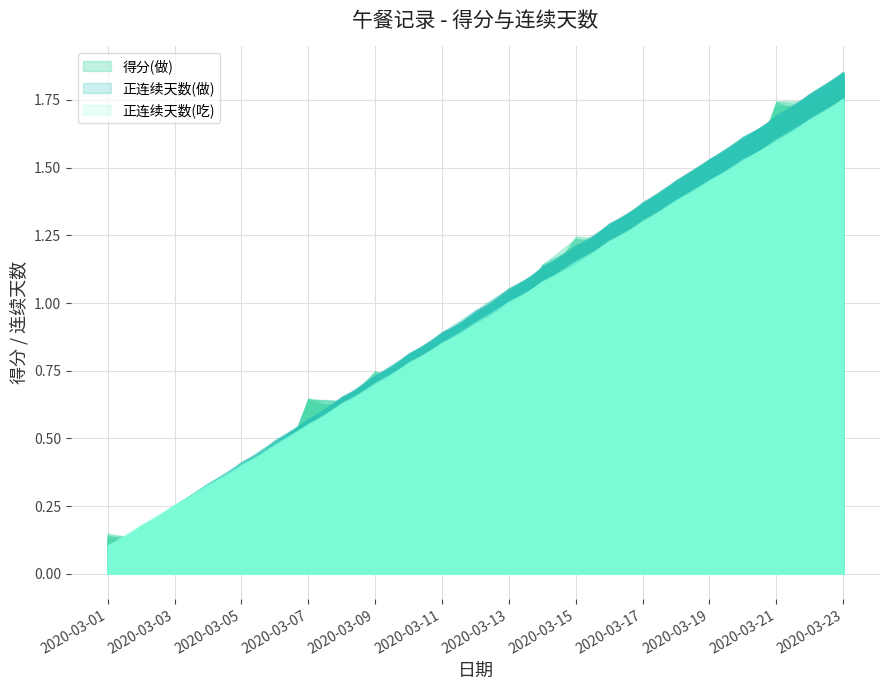

The value of 得分(做) at 2020-03-17 is 1.3. True or false?

True